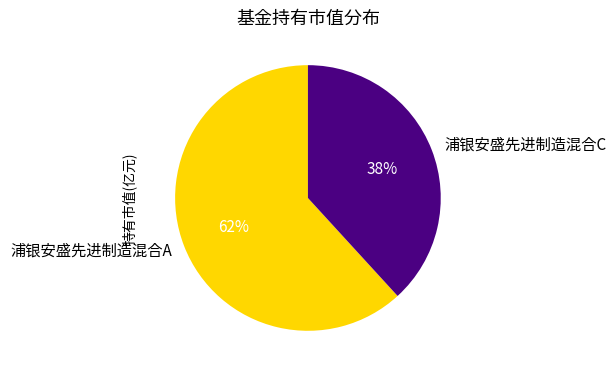

Combined, do 浦银安盛先进制造混合C and 浦银安盛先进制造混合A account for over 50%?

Yes